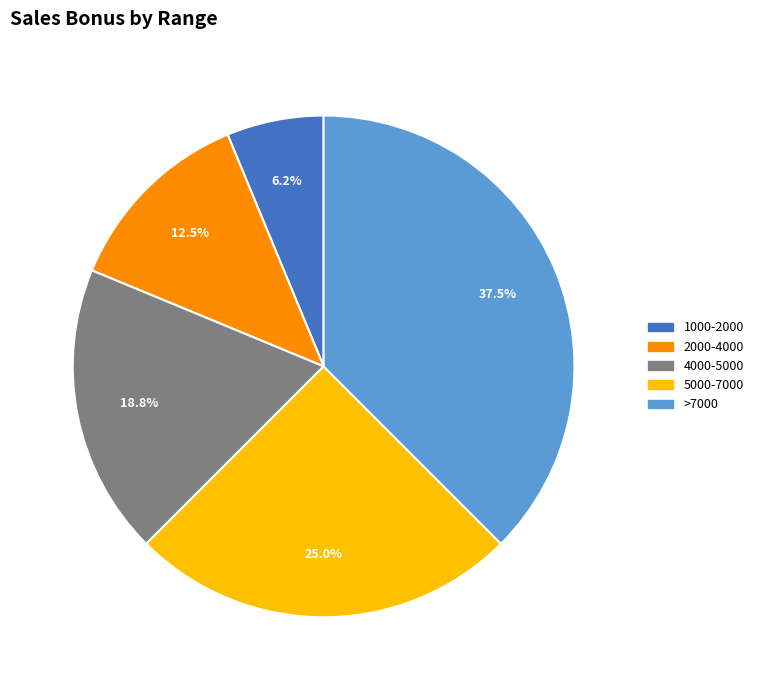

Does any single category account for the majority?

No